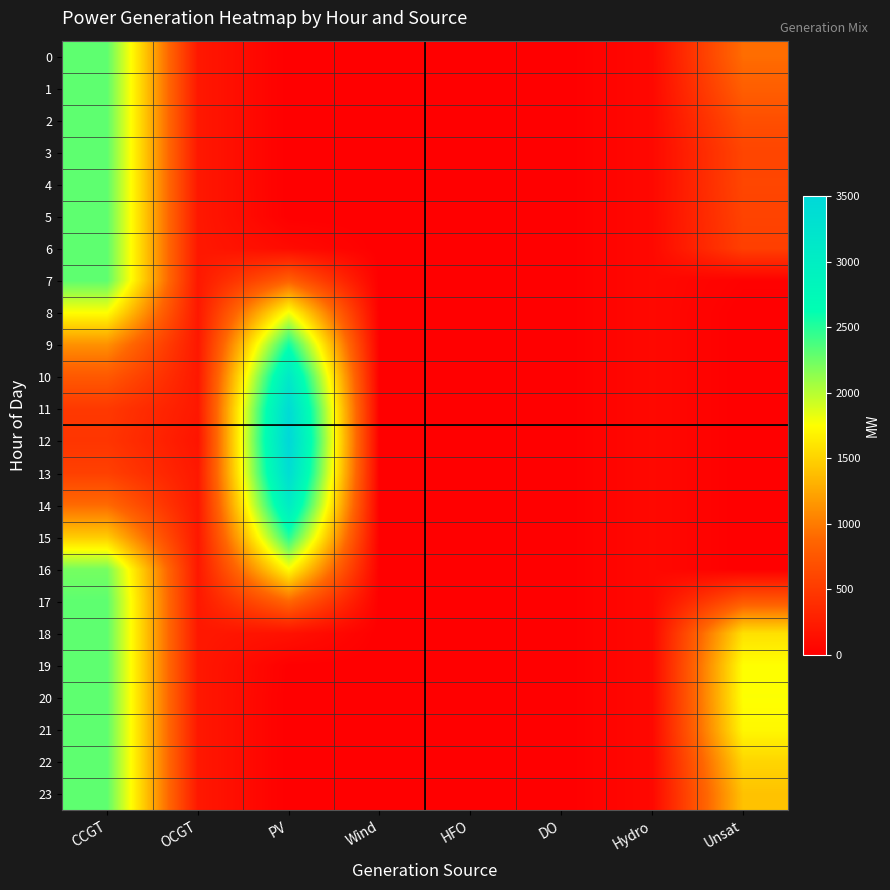

Reading left to right, extract all data points from this chart.

0: CCGT=2304	OCGT=210	PV=0	Wind=0	HFO=0	DO=0	Hydro=78	Unsat=920
1: CCGT=2304	OCGT=210	PV=0	Wind=0	HFO=0	DO=0	Hydro=78	Unsat=815
2: CCGT=2304	OCGT=210	PV=0	Wind=0	HFO=0	DO=0	Hydro=78	Unsat=679
3: CCGT=2304	OCGT=210	PV=0	Wind=0	HFO=0	DO=0	Hydro=78	Unsat=596
4: CCGT=2304	OCGT=210	PV=0	Wind=0	HFO=0	DO=0	Hydro=78	Unsat=603
5: CCGT=2304	OCGT=210	PV=2	Wind=0	HFO=0	DO=0	Hydro=78	Unsat=576
6: CCGT=2304	OCGT=210	PV=97	Wind=0	HFO=0	DO=0	Hydro=78	Unsat=548
7: CCGT=2304	OCGT=210	PV=831	Wind=0	HFO=0	DO=0	Hydro=78	Unsat=19
8: CCGT=1753	OCGT=210	PV=1788	Wind=0	HFO=0	DO=0	Hydro=78	Unsat=0
9: CCGT=1122	OCGT=210	PV=2568	Wind=0	HFO=0	DO=0	Hydro=78	Unsat=0
10: CCGT=765	OCGT=210	PV=3111	Wind=0	HFO=0	DO=0	Hydro=78	Unsat=0
11: CCGT=491	OCGT=210	PV=3416	Wind=0	HFO=0	DO=0	Hydro=78	Unsat=0
12: CCGT=461	OCGT=177	PV=3501	Wind=0	HFO=0	DO=0	Hydro=78	Unsat=0
13: CCGT=555	OCGT=210	PV=3380	Wind=0	HFO=0	DO=0	Hydro=78	Unsat=0
14: CCGT=907	OCGT=210	PV=3050	Wind=0	HFO=0	DO=0	Hydro=78	Unsat=0
15: CCGT=1461	OCGT=210	PV=2500	Wind=0	HFO=0	DO=0	Hydro=78	Unsat=0
16: CCGT=2221	OCGT=210	PV=1739	Wind=0	HFO=0	DO=0	Hydro=78	Unsat=0
17: CCGT=2304	OCGT=210	PV=879	Wind=0	HFO=0	DO=0	Hydro=78	Unsat=768
18: CCGT=2304	OCGT=210	PV=153	Wind=0	HFO=0	DO=0	Hydro=78	Unsat=1580
19: CCGT=2304	OCGT=210	PV=7	Wind=0	HFO=0	DO=0	Hydro=78	Unsat=1752
20: CCGT=2304	OCGT=210	PV=0	Wind=0	HFO=0	DO=0	Hydro=78	Unsat=1758
21: CCGT=2304	OCGT=210	PV=0	Wind=0	HFO=0	DO=0	Hydro=78	Unsat=1713
22: CCGT=2304	OCGT=210	PV=0	Wind=0	HFO=0	DO=0	Hydro=78	Unsat=1515
23: CCGT=2304	OCGT=210	PV=0	Wind=0	HFO=0	DO=0	Hydro=78	Unsat=1404